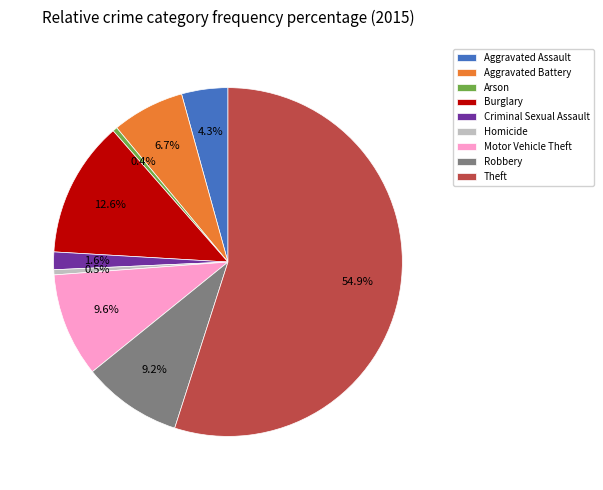

Is Arson the majority of the pie?

No